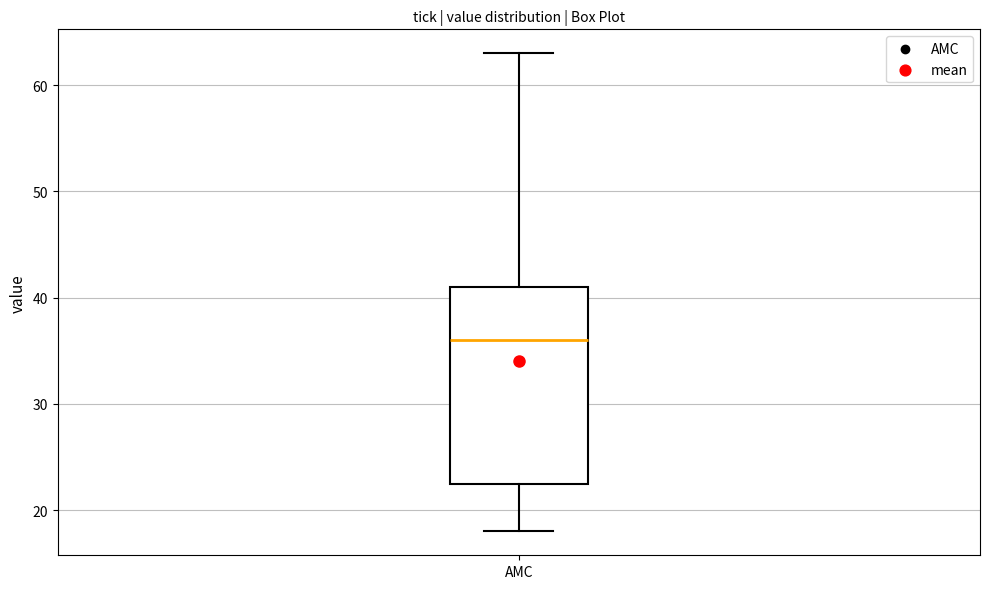

Transcribe this box plot: give where the median line is, the range the box spans, and where the two whiskers end, as read against the y-axis. The values are not printed on the chart, so give them approximately, as read against the axis.

median 36, box 23 to 41, whiskers 18 to 63